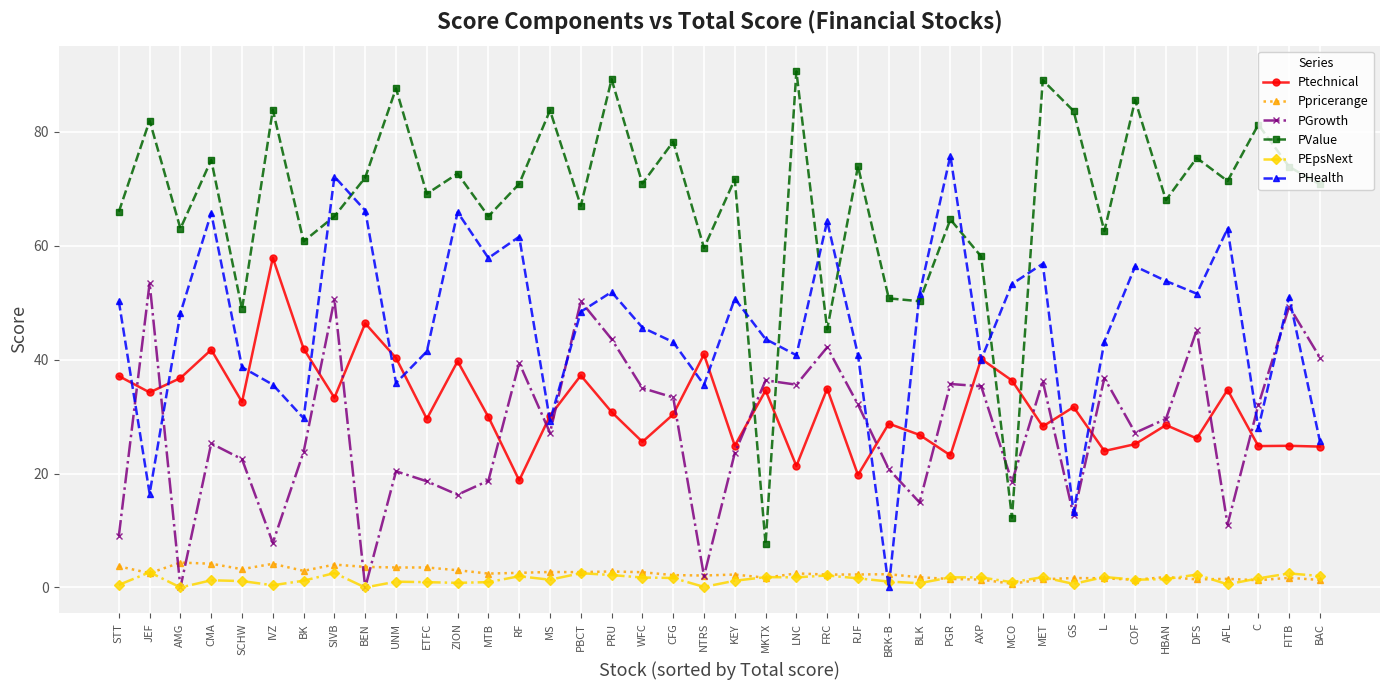

Which series has the largest total across all categories?

PValue